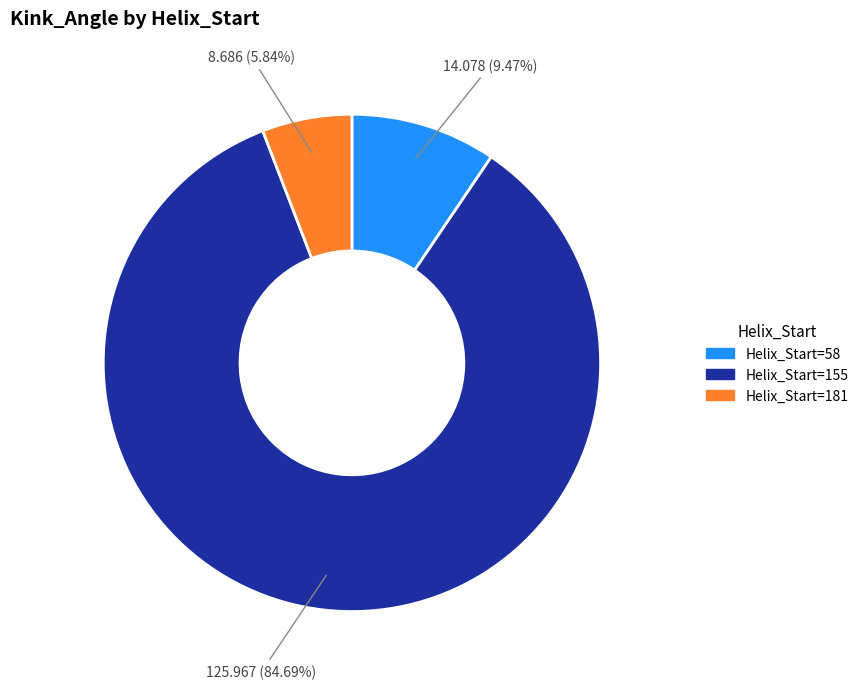

Does any single category account for the majority?

Yes